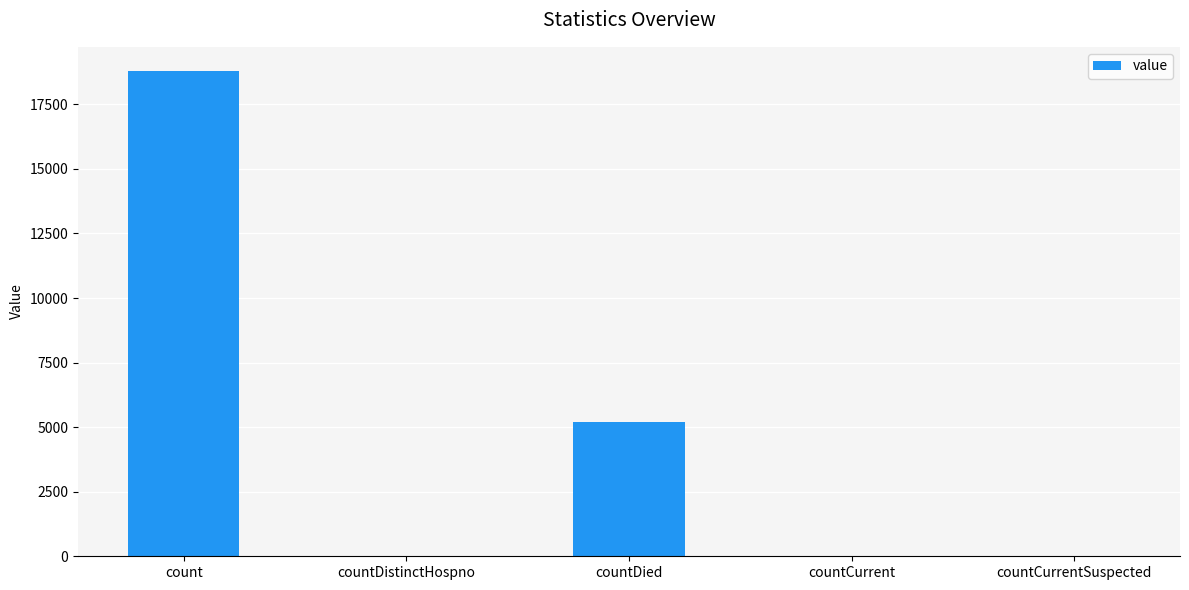

Is it true that the value at countDied is 5203?

True